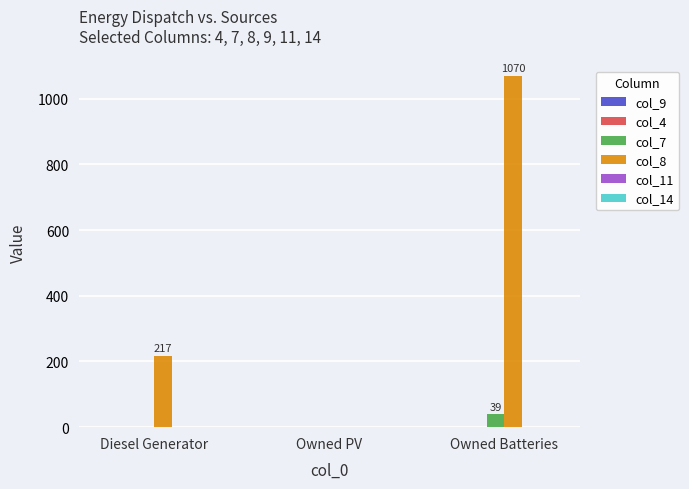

At which category is the sum across all series the highest?

Owned Batteries